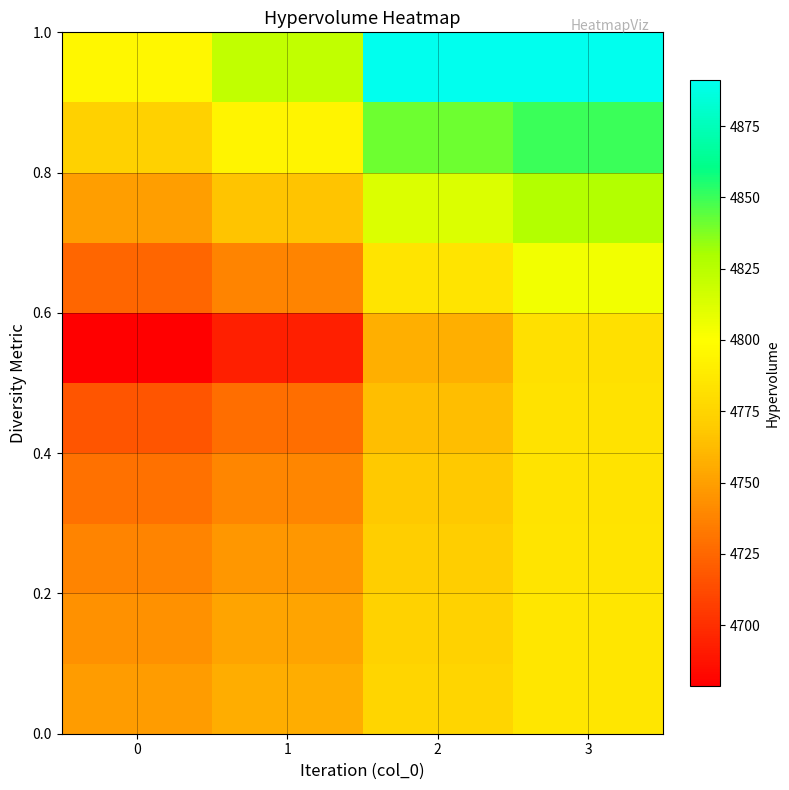

Which has a higher value, 1 or 2?

2